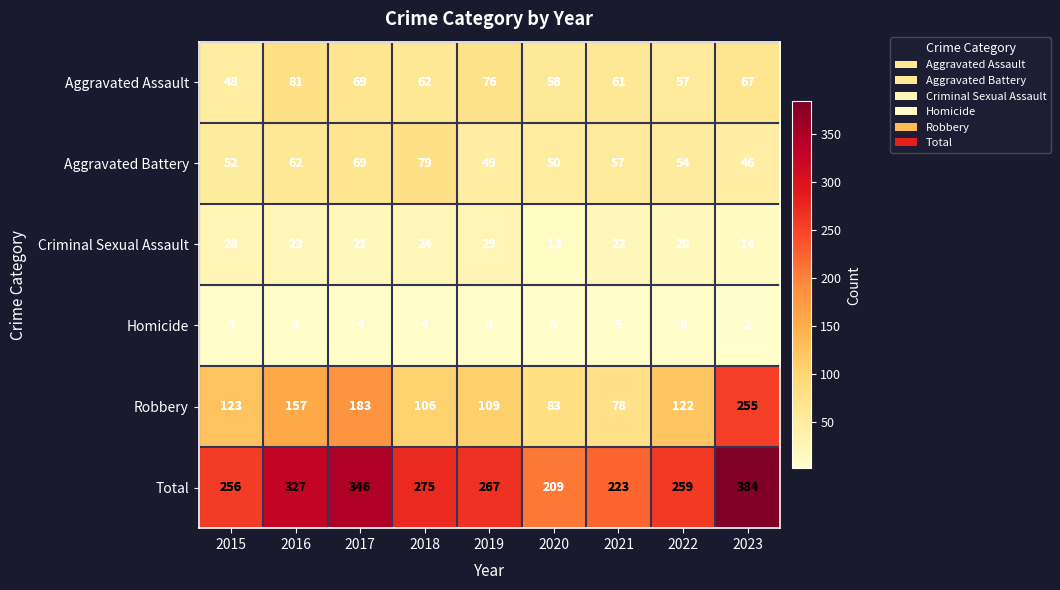

True or false: Aggravated Battery has a value of 69 at 2017.

True